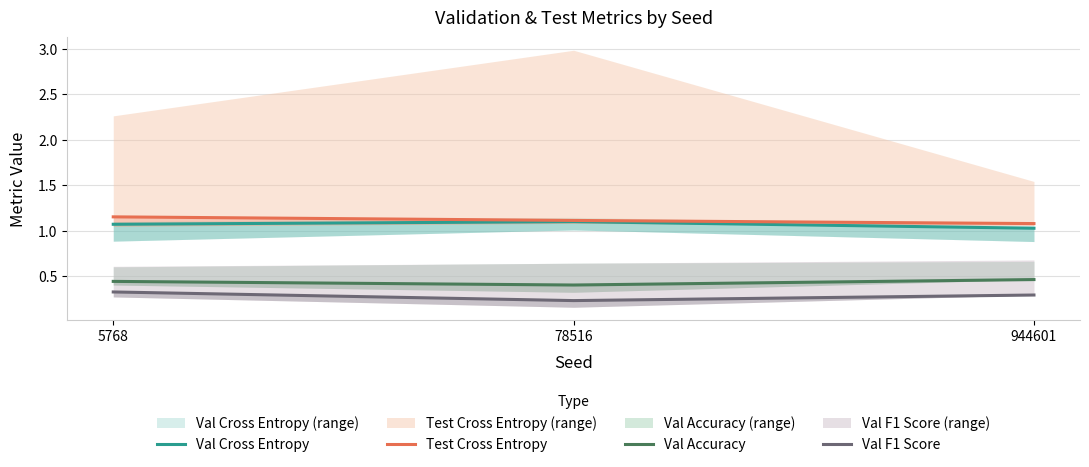

The Val F1 Score series shows 0.1 at 944601. True or false?

False